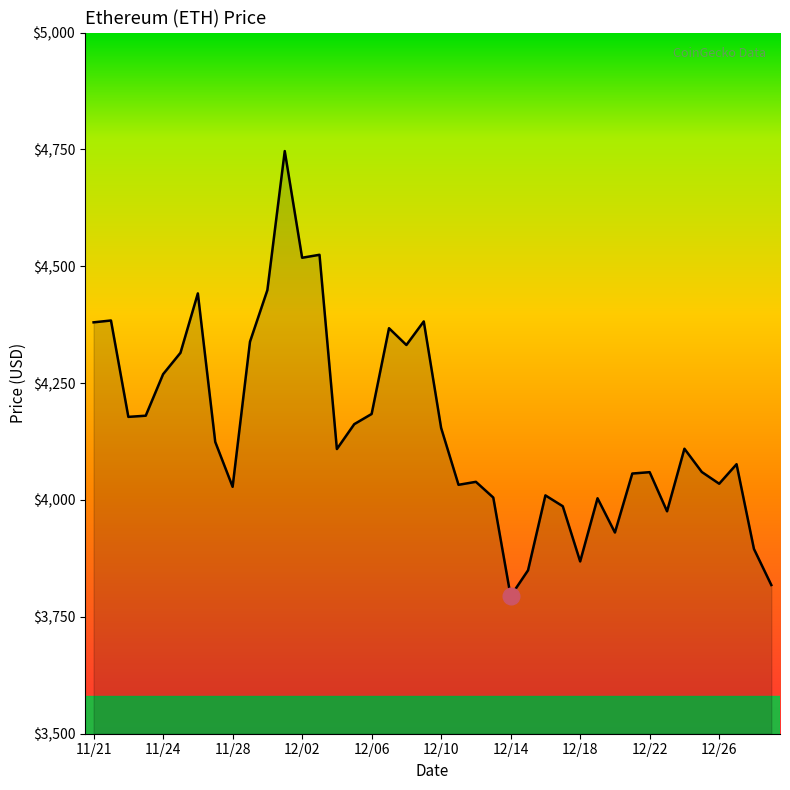

What is the difference between the maximum and minimum values?

952.1